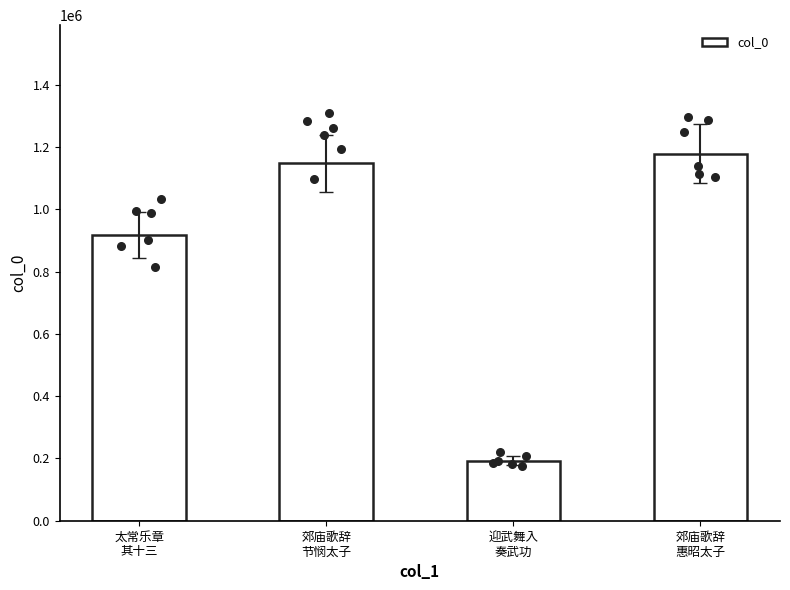

Between 郊庙歌辞
节悯太子 and 太常乐章
其十三, which is larger?

郊庙歌辞
节悯太子